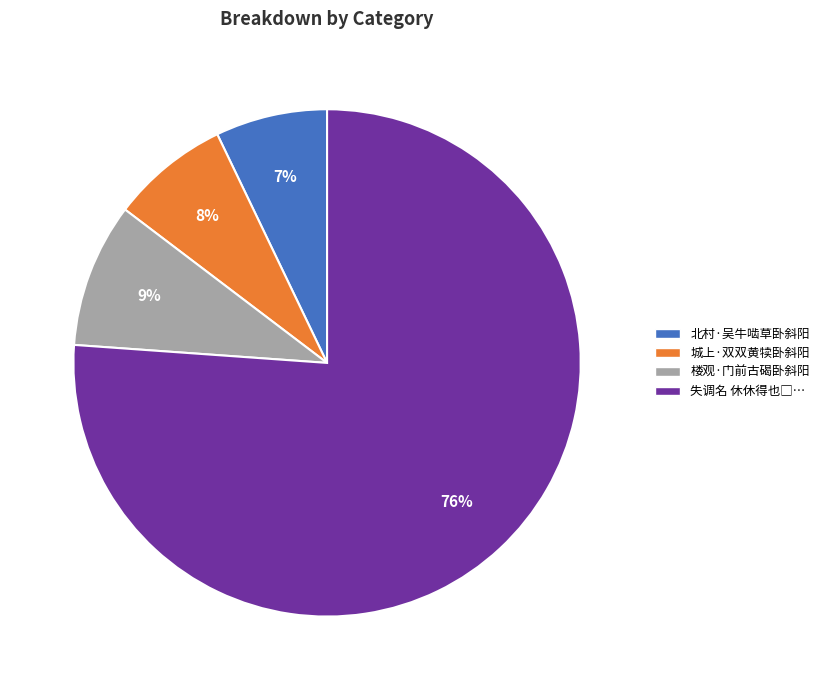

Is there any slice that represents more than half of the pie?

Yes